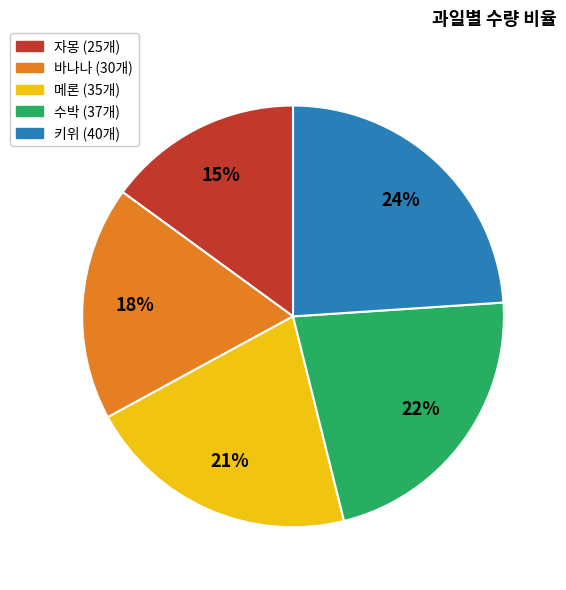

To the nearest percent, what is the combined percentage of 바나나 and 키위?

42%